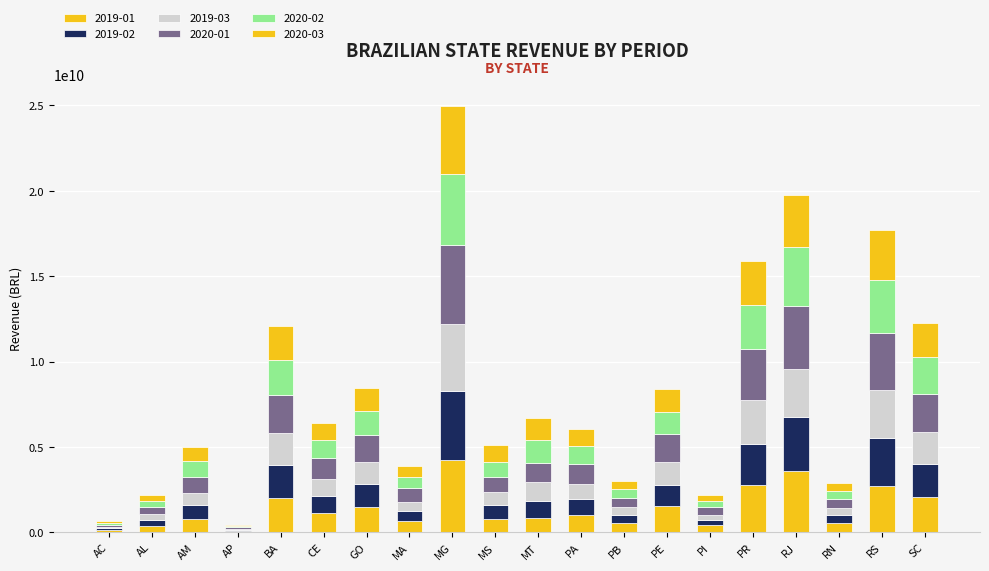

Count the number of categories in the chart.

20